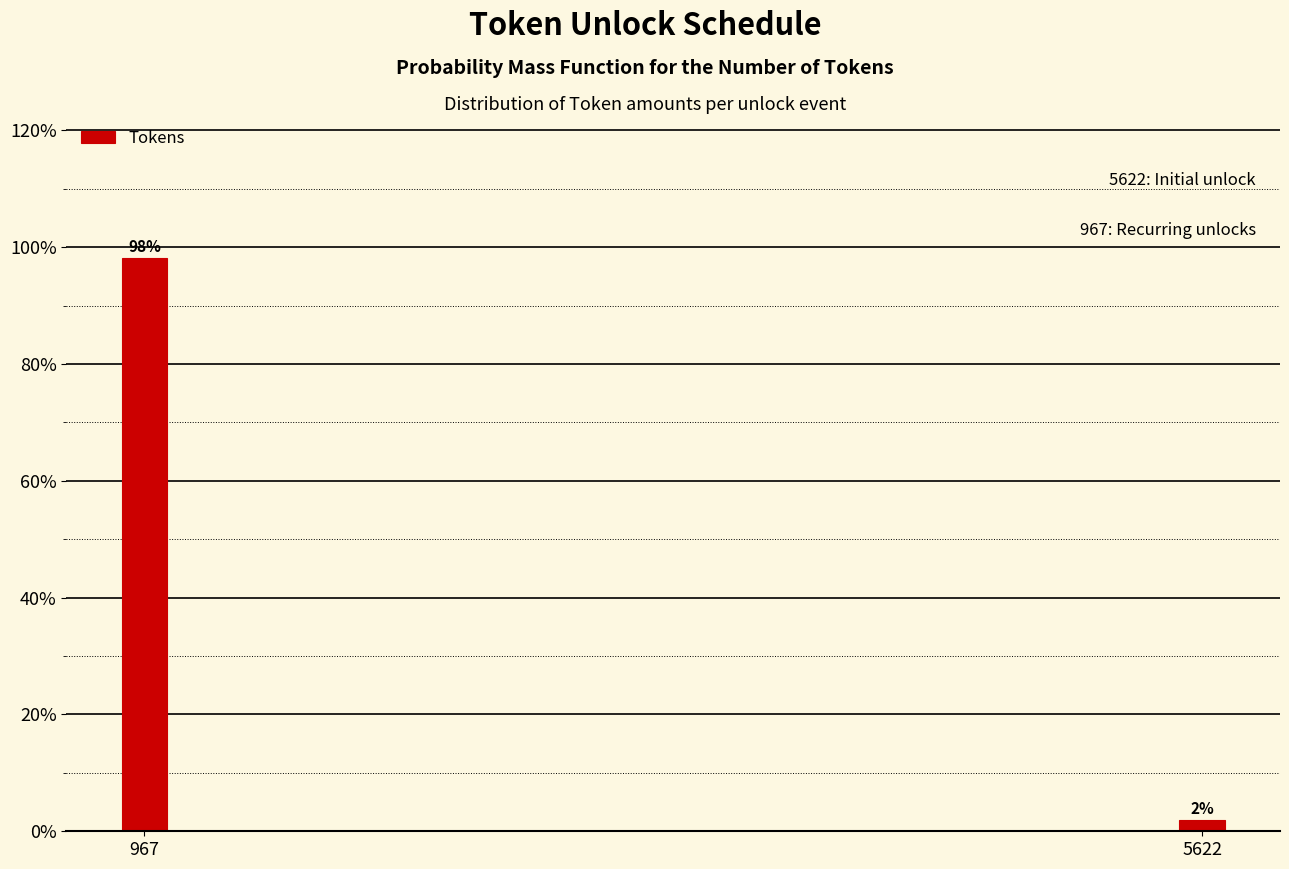

What is the maximum value shown in the chart?

98.1